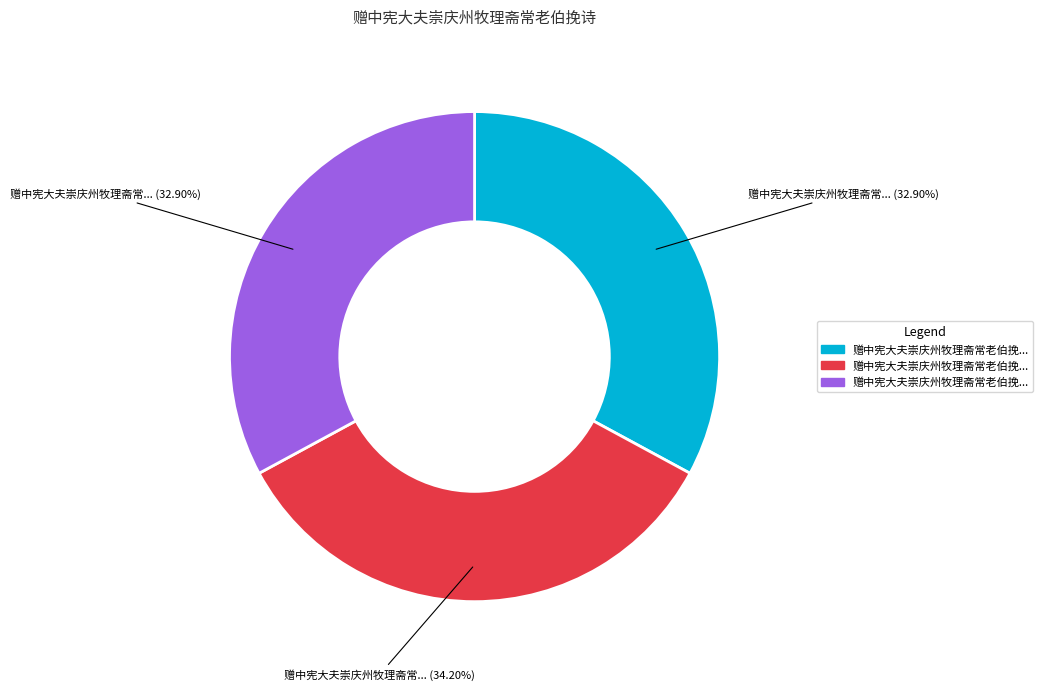

Is there a majority slice in this chart?

No